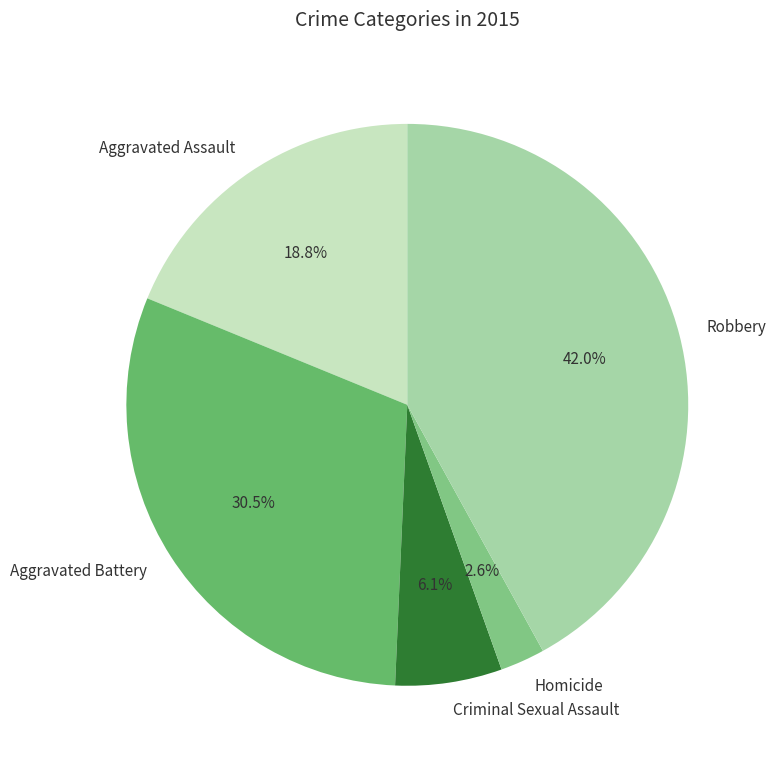

Between Criminal Sexual Assault and Aggravated Assault, which is larger?

Aggravated Assault